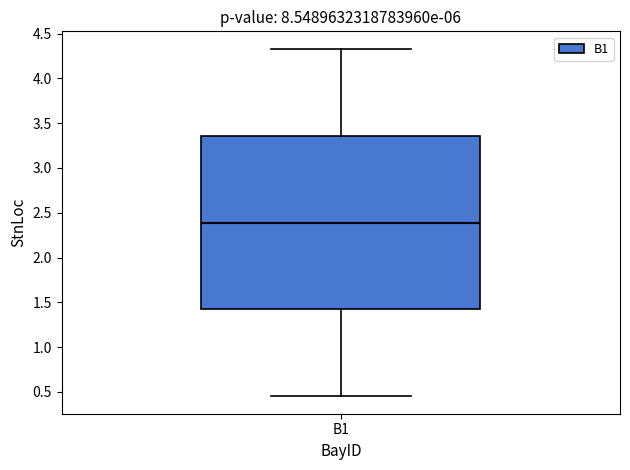

Read this box plot against the y-axis: the position of the median line, the range covered by the box, and the ends of both whiskers. The values are not printed on the chart, so give them approximately, as read against the axis.

median 2.40, box 1.40 to 3.35, whiskers 0.45 to 4.35